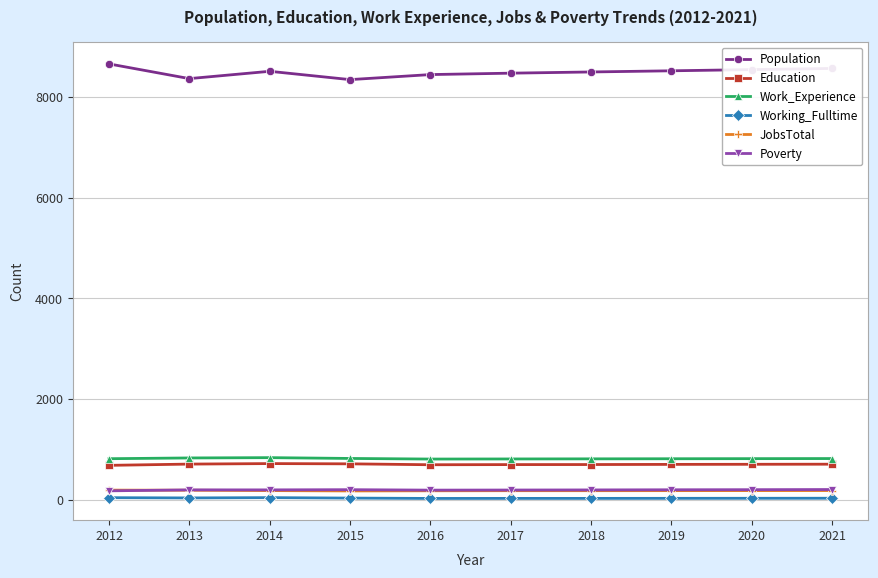

In Work_Experience, how many points are higher than both neighbors (excluding endpoints)?

1